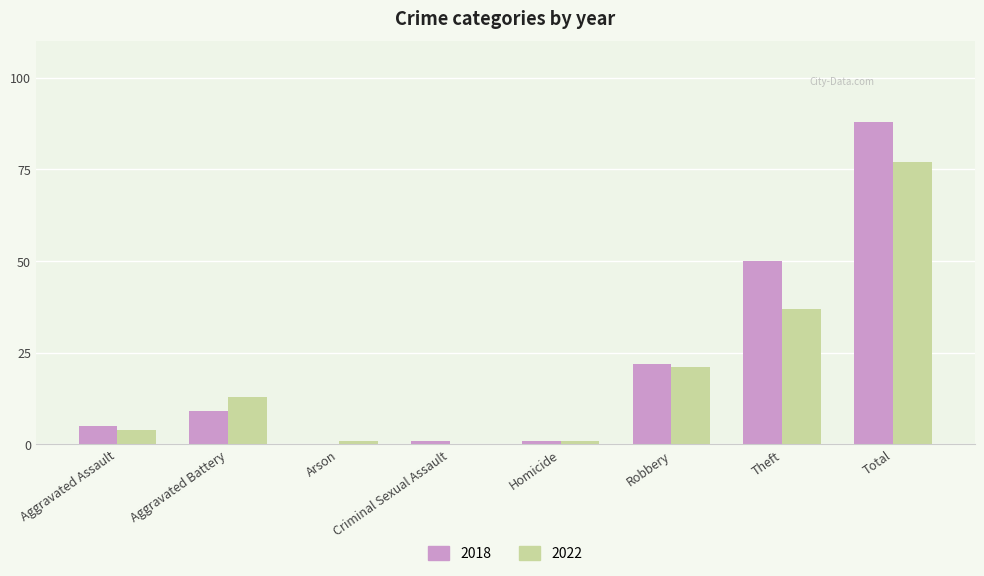

Which series has the largest total across all categories?

2018